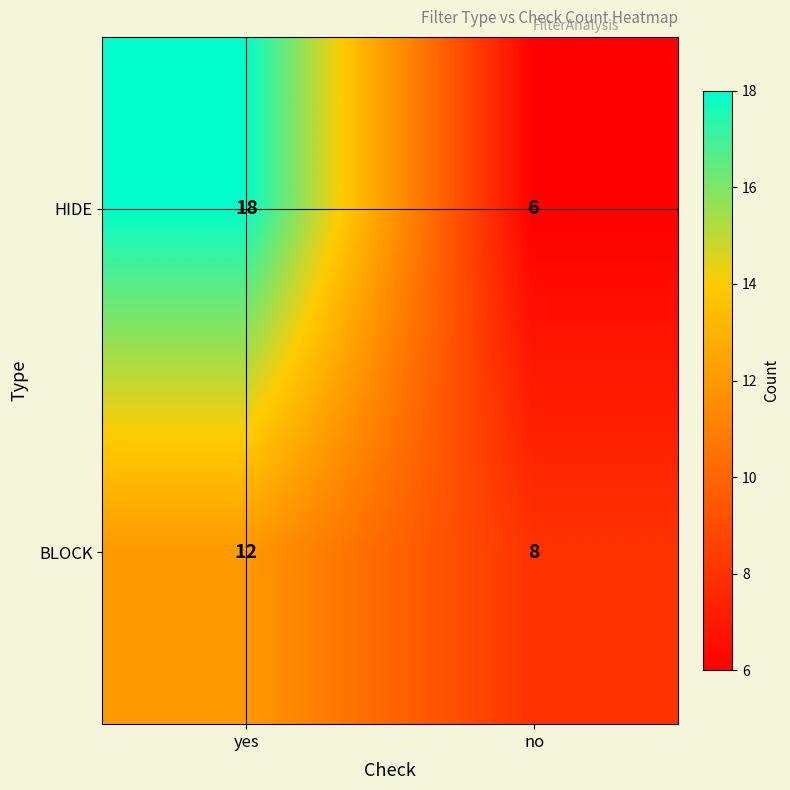

Count the number of categories in the chart.

2